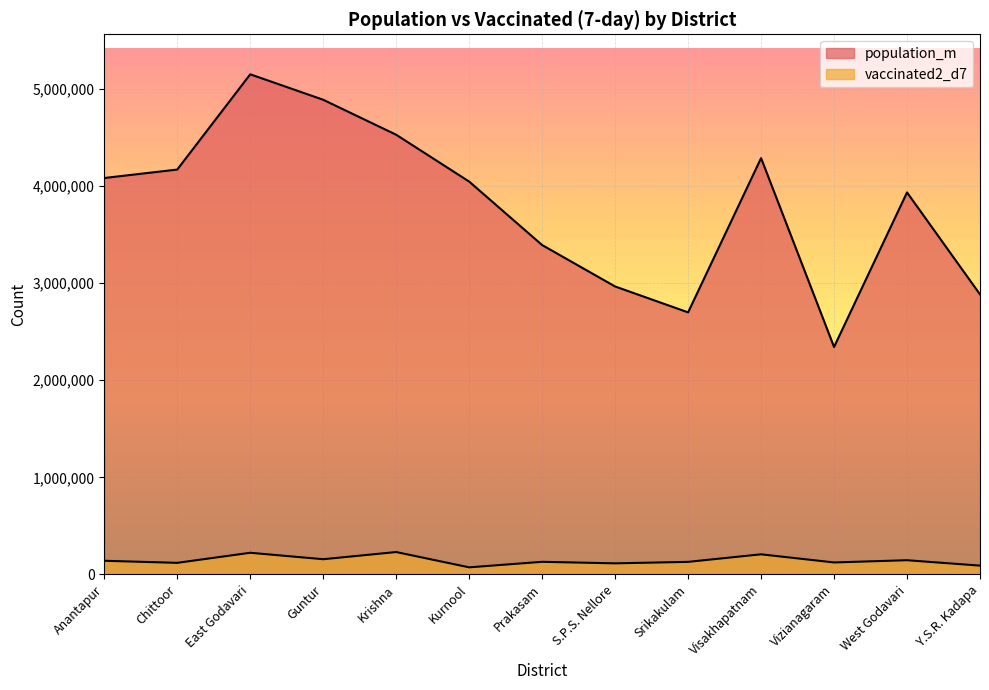

What is the difference between the maximum and second lowest values in the vaccinated2_d7 series?

139830